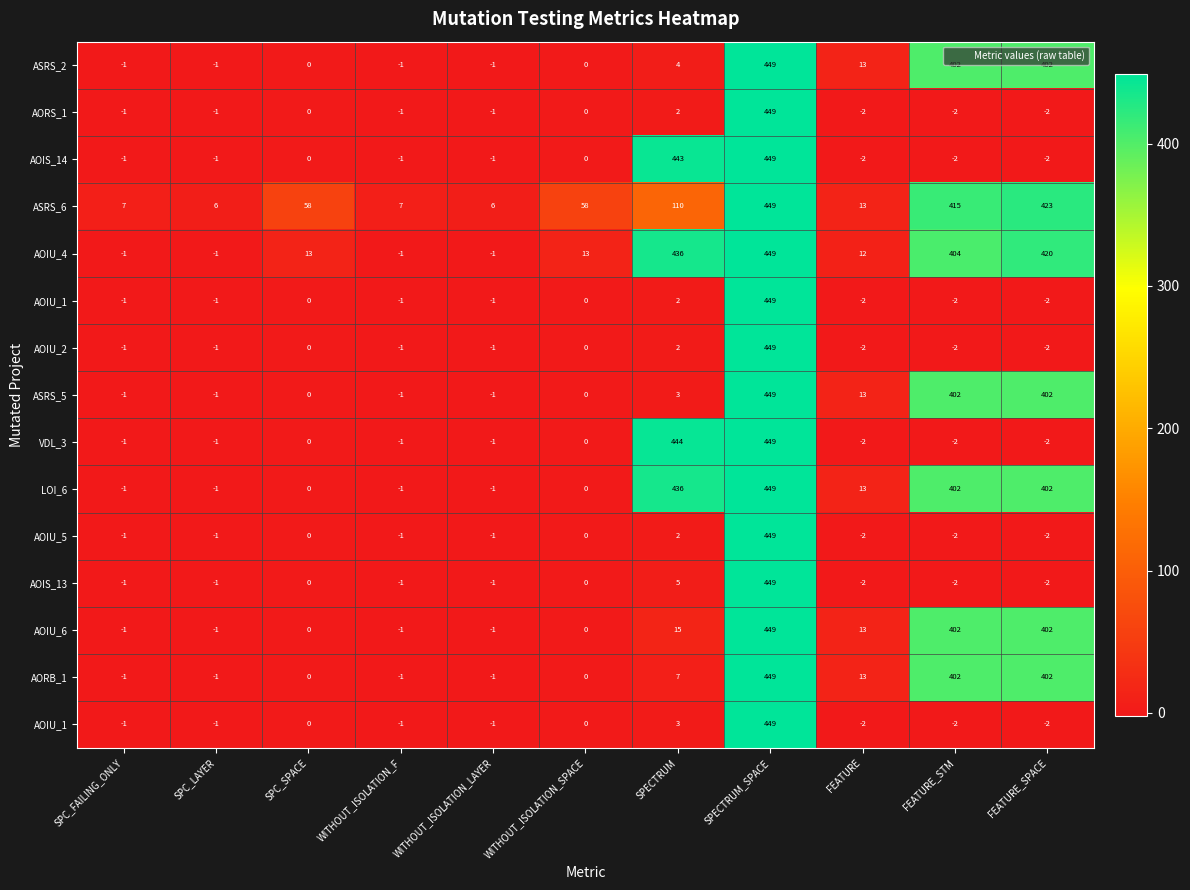

What is the greatest value displayed?

449